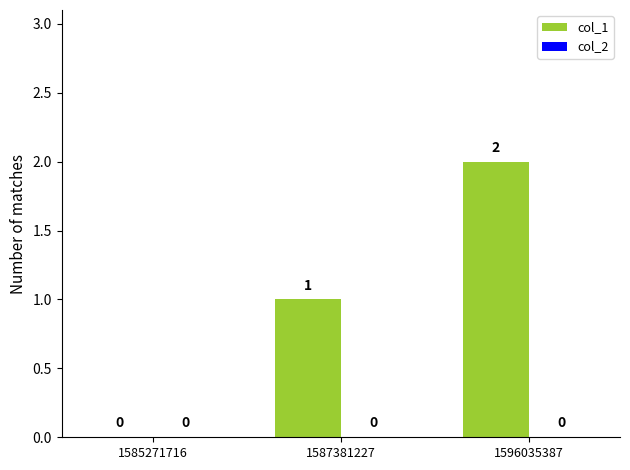

What is the sum of all values?

3